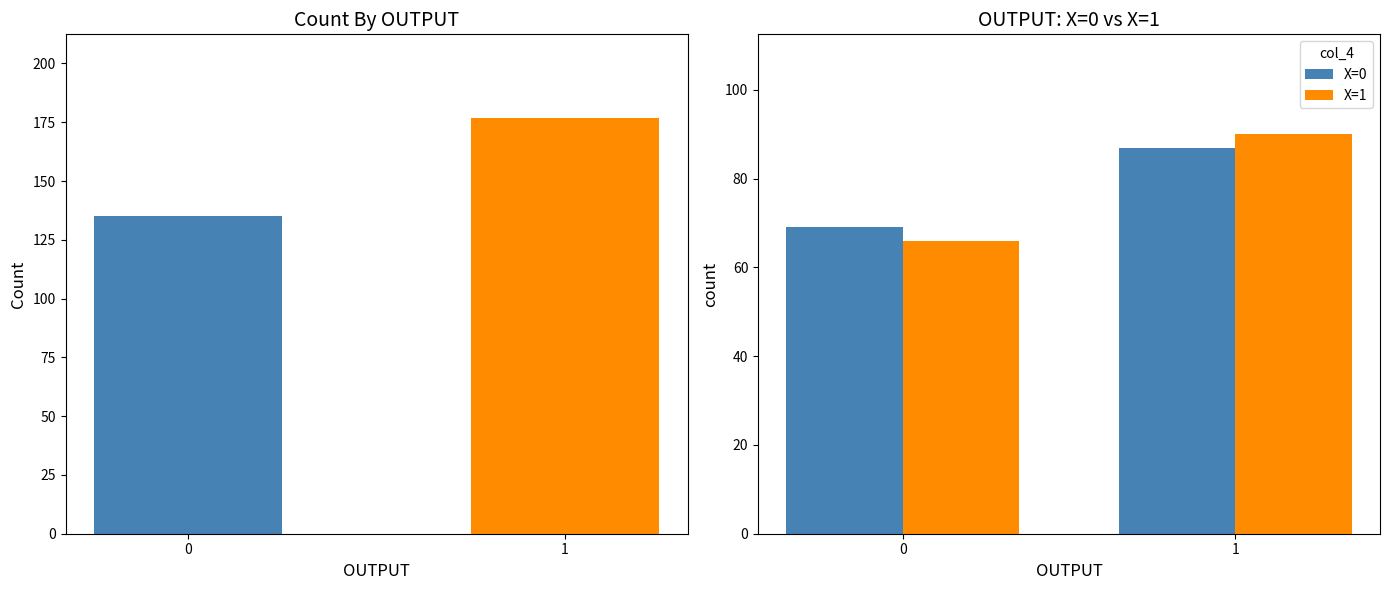

What is the value of the X=0 bar at the 2nd from the left?

87